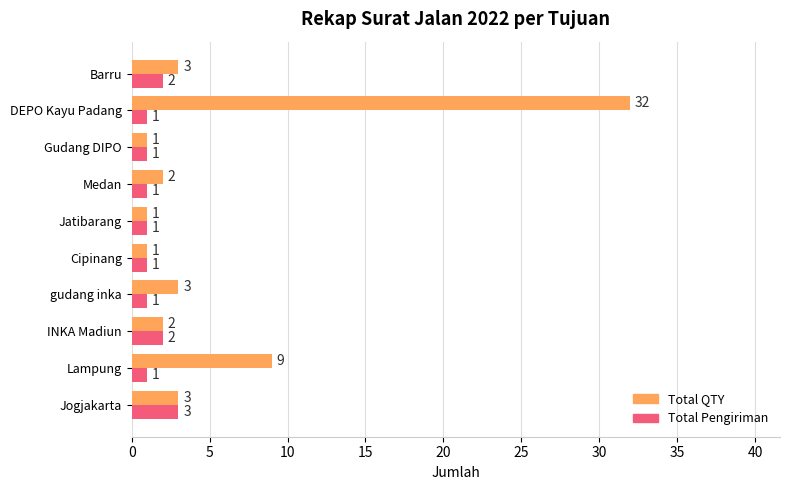

List the series in order of their overall mean, highest first.

Total QTY, Total Pengiriman